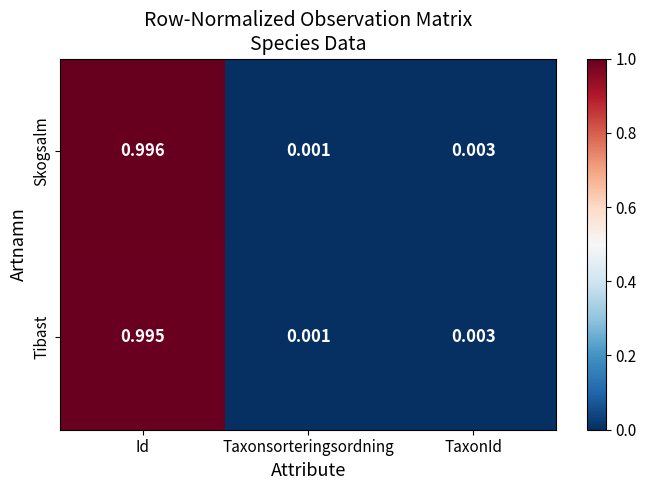

Rank the series by their average value, from lowest to highest.

Tibast, Skogsalm